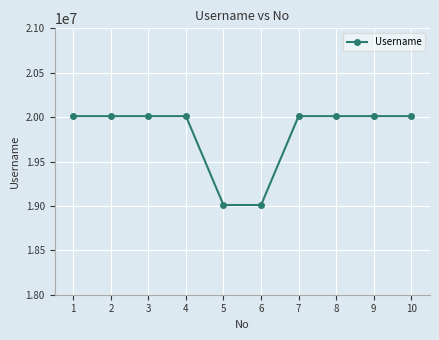

What is the difference between the maximum and minimum values?

1000910